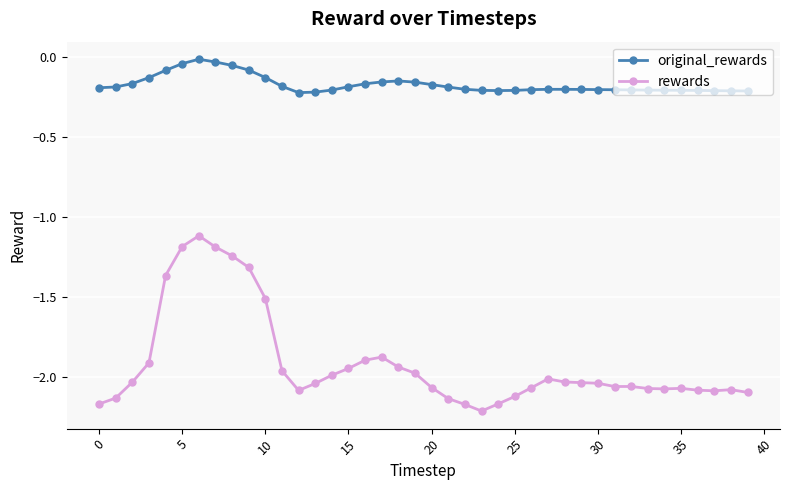

Which series has the largest total across all categories?

original_rewards